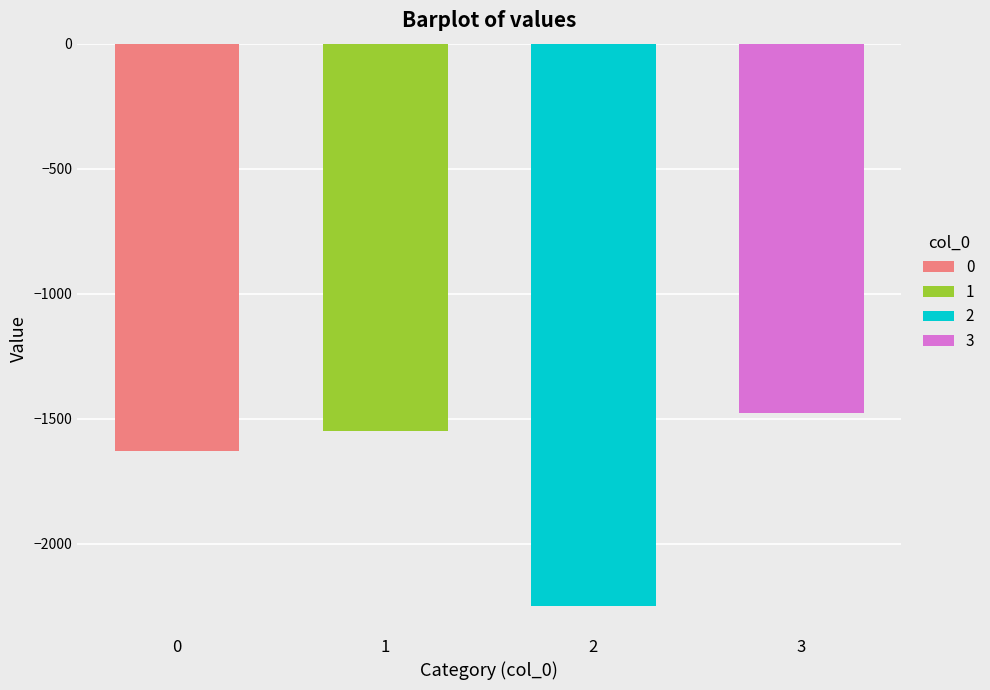

List the labels in order of value, largest first.

3, 1, 0, 2